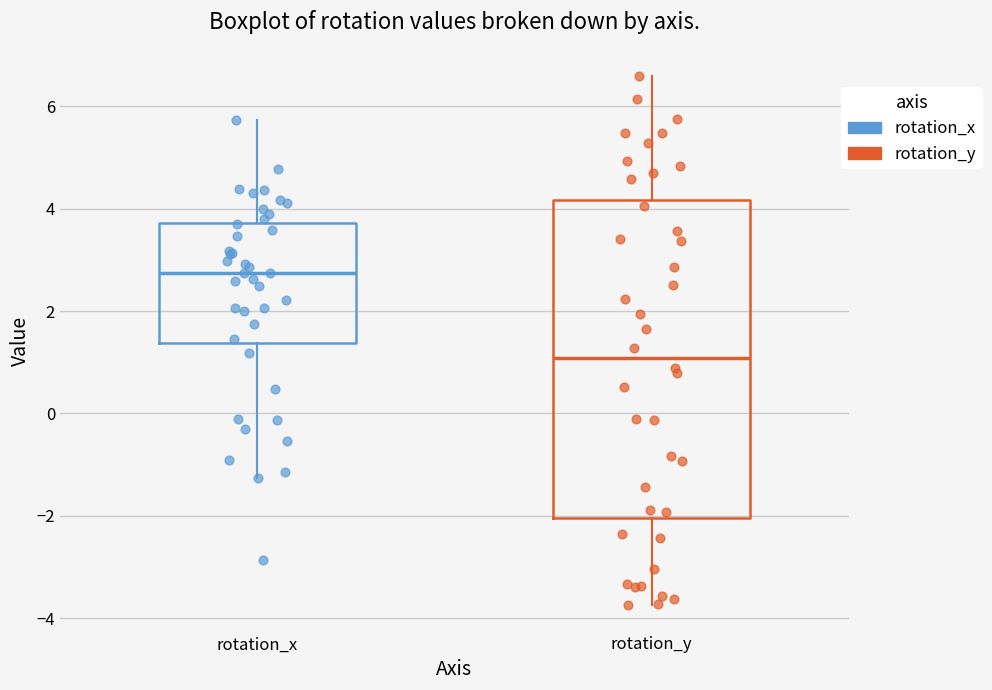

Which box's median line is the lowest?

rotation_y